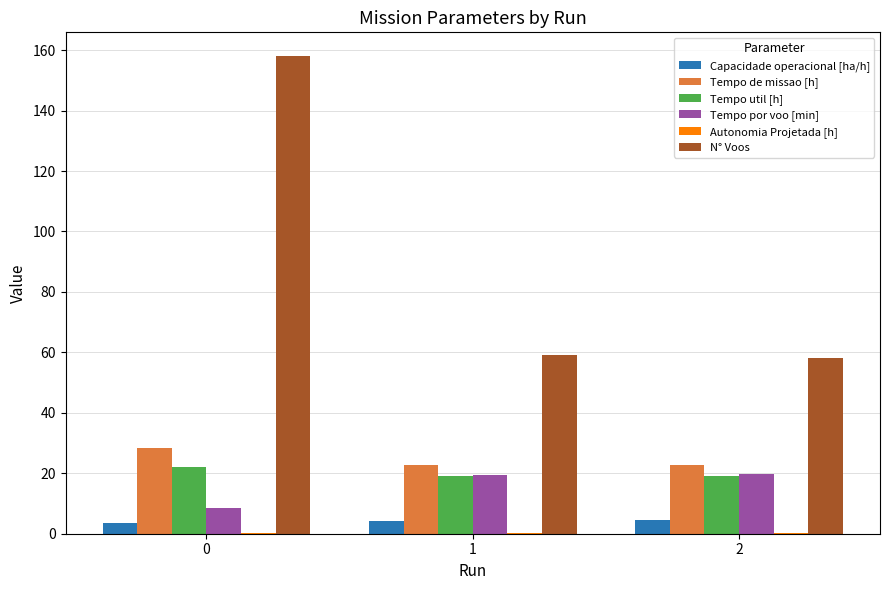

Which series changed the most between 0 and 1?

N° Voos